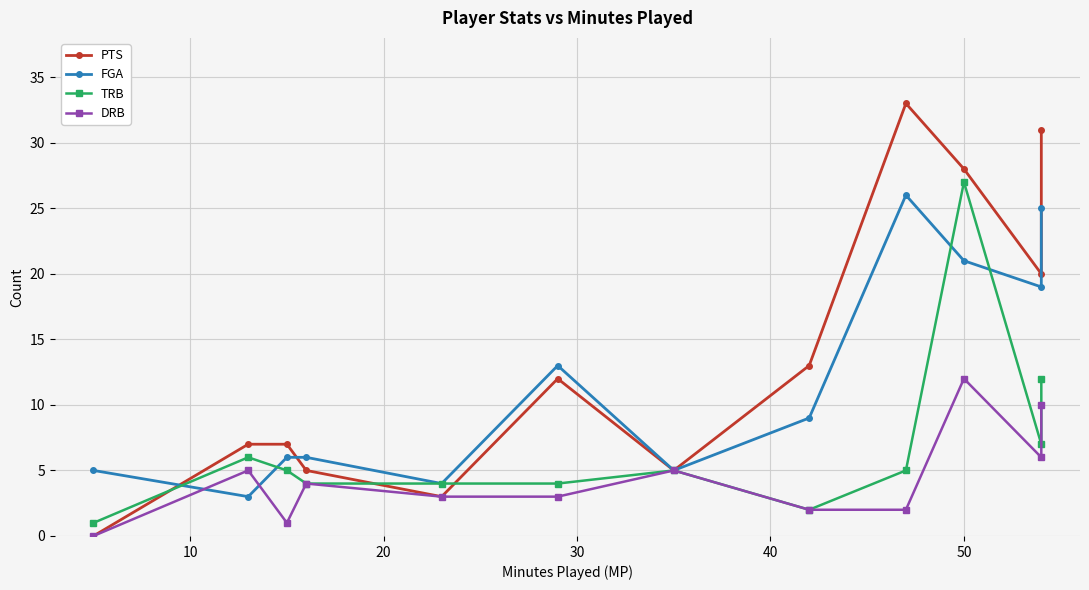

How many lines are shown in the chart?

4